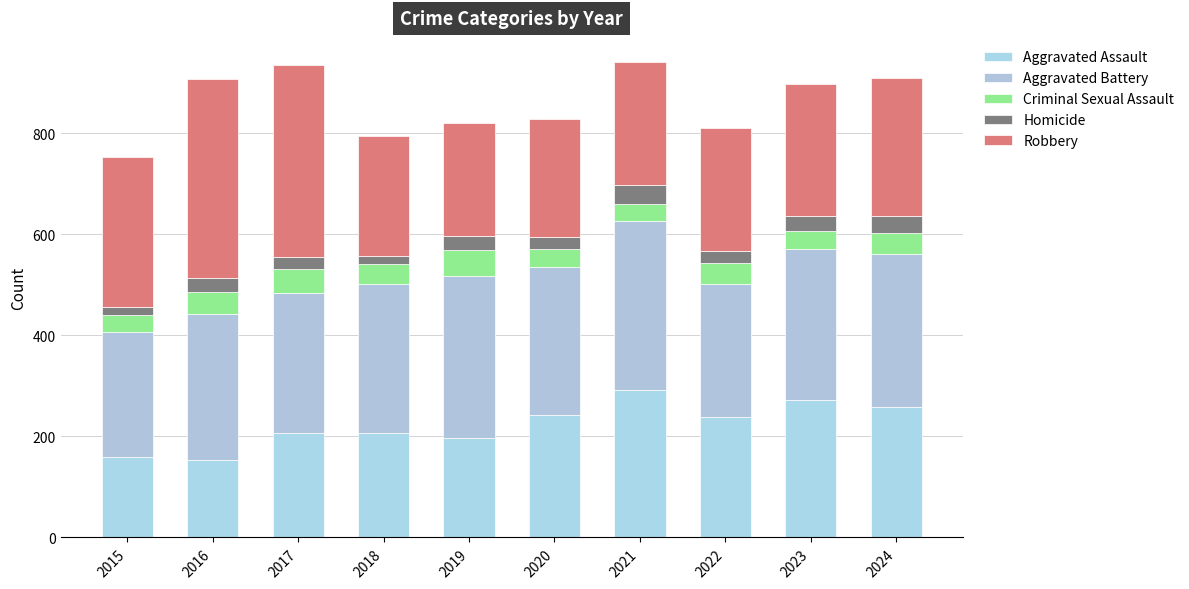

Which series has the widest spread of values?

Robbery